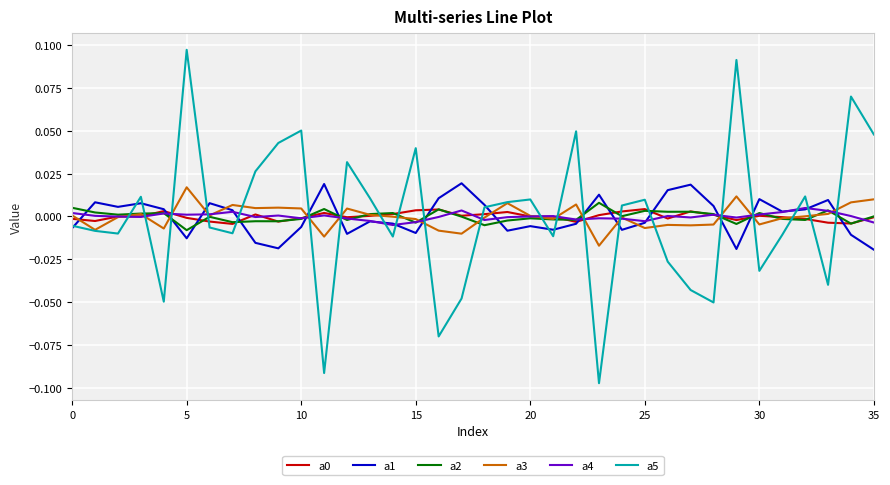

How many intersections are there between a5 and a2?

21